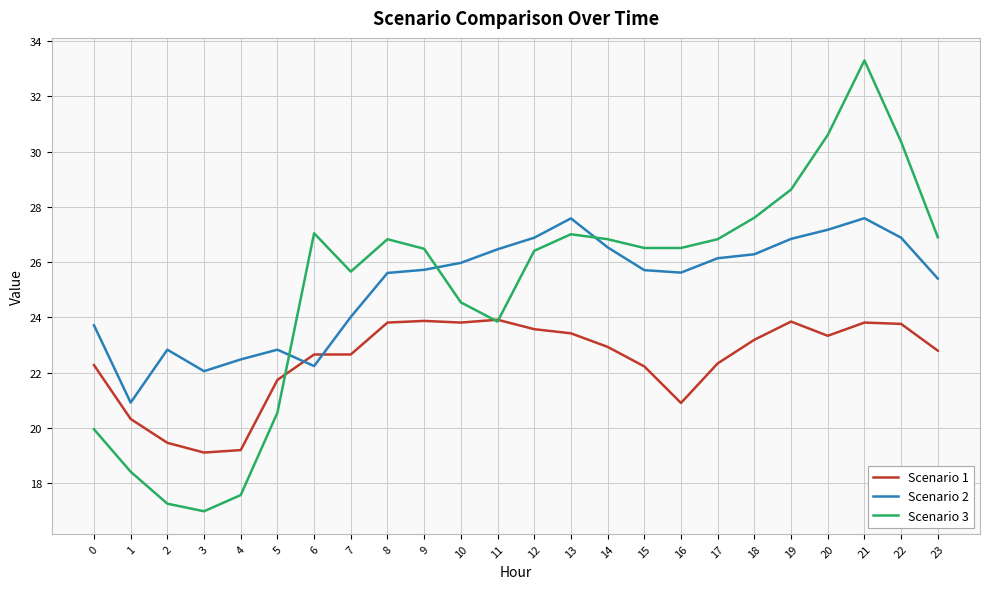

Between 13 and 16, which series saw the biggest shift?

Scenario 1